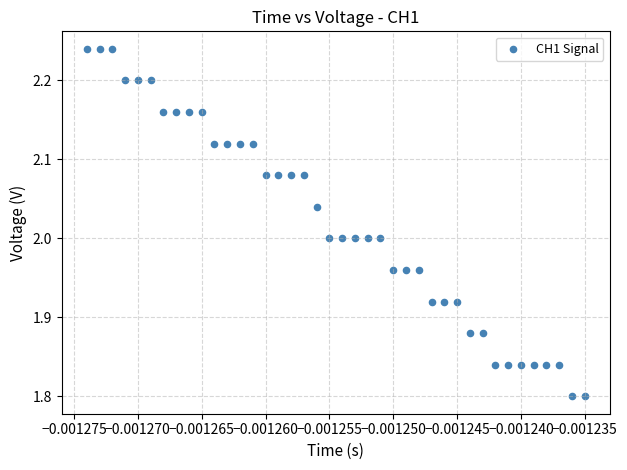

What is the range of Y values (max minus min)?

0.4